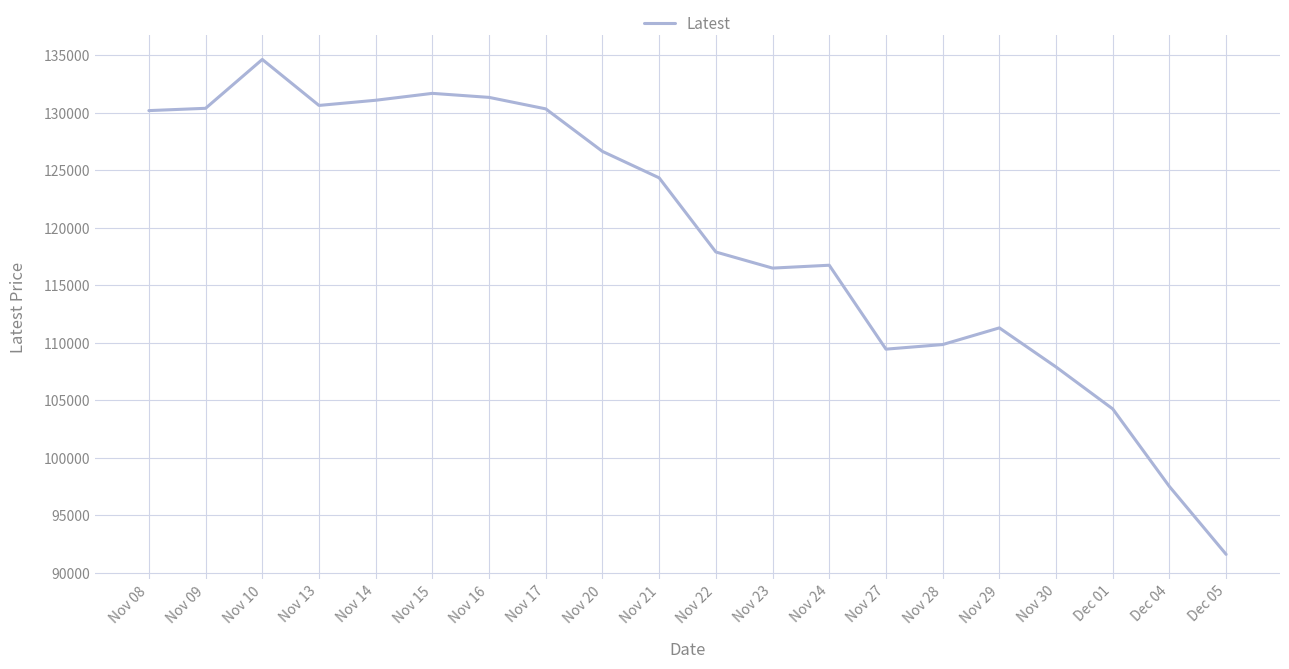

What is the approximate value at Nov 16?

131350